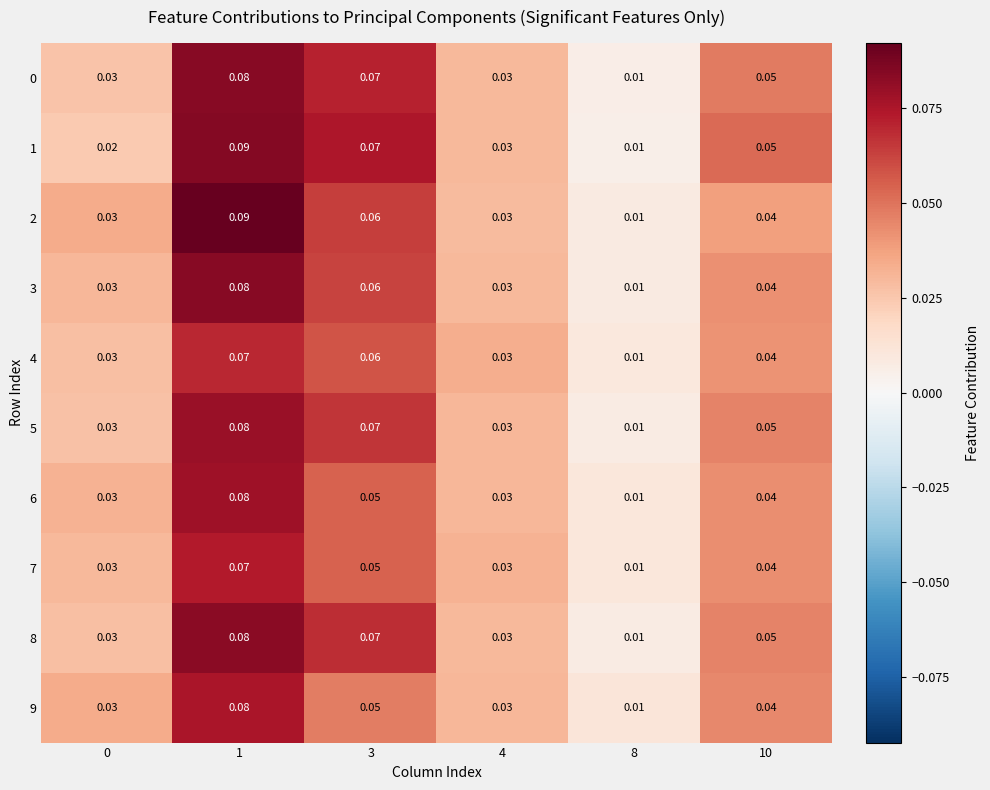

Is the value of 0 at 4 greater than the value of 8 at 1?

No